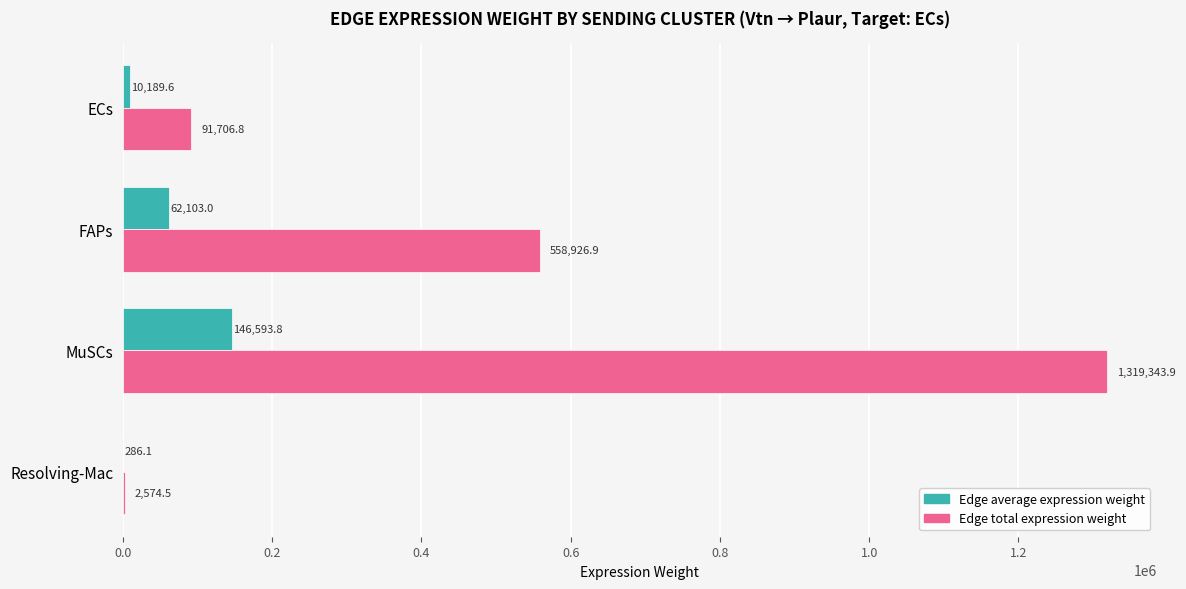

What value does the Edge total expression weight series have at MuSCs?

1319343.9